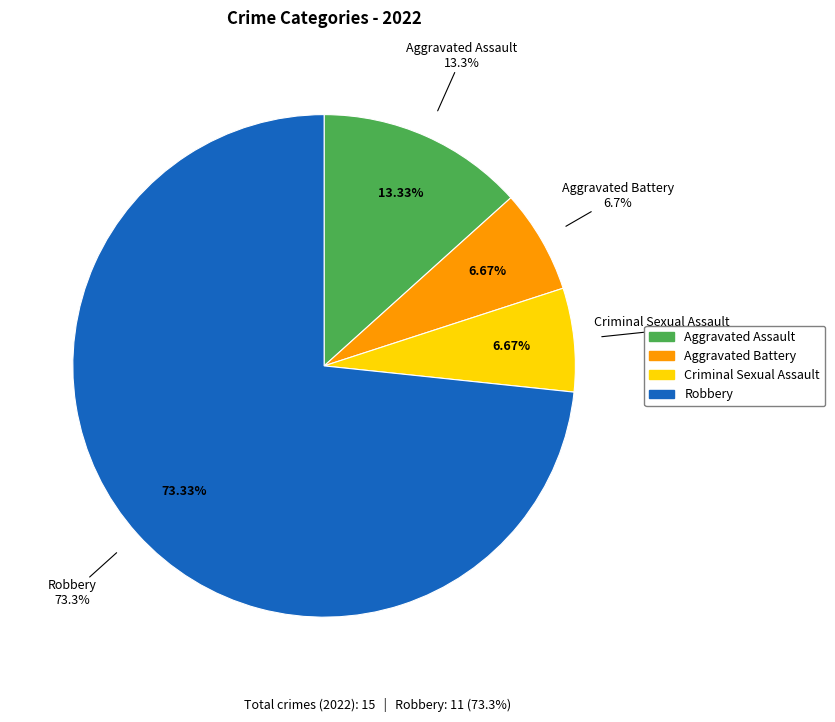

Rank the categories by value from highest to lowest.

Robbery, Aggravated Assault, Aggravated Battery, Criminal Sexual Assault